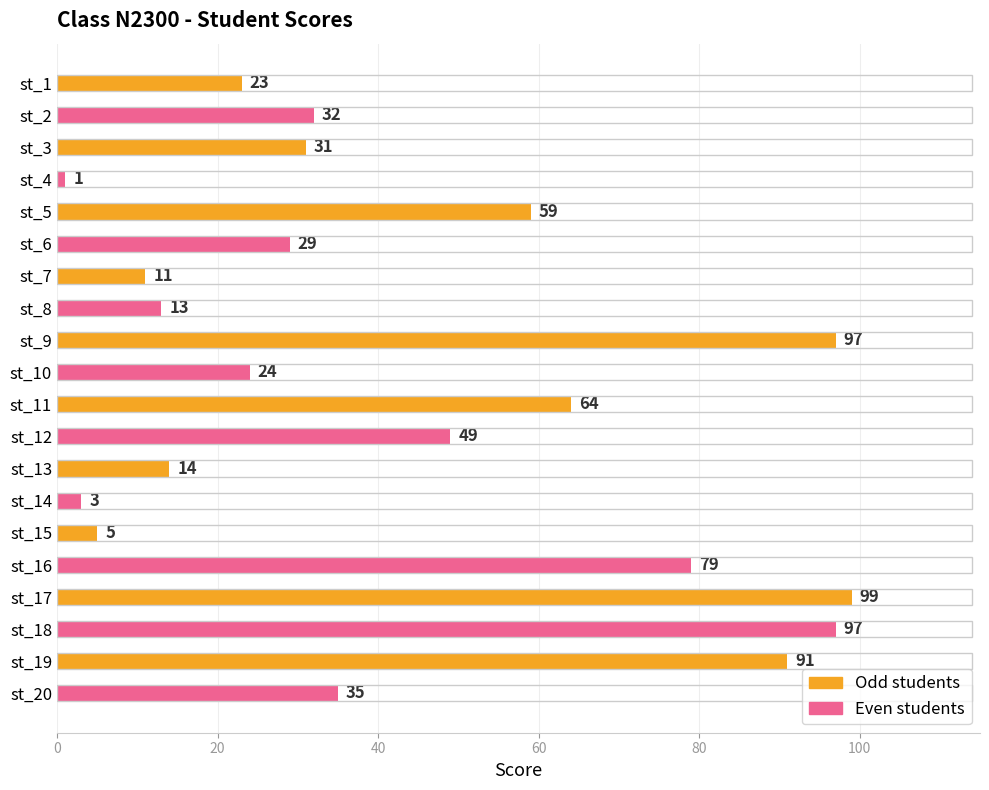

What is the average value?

43